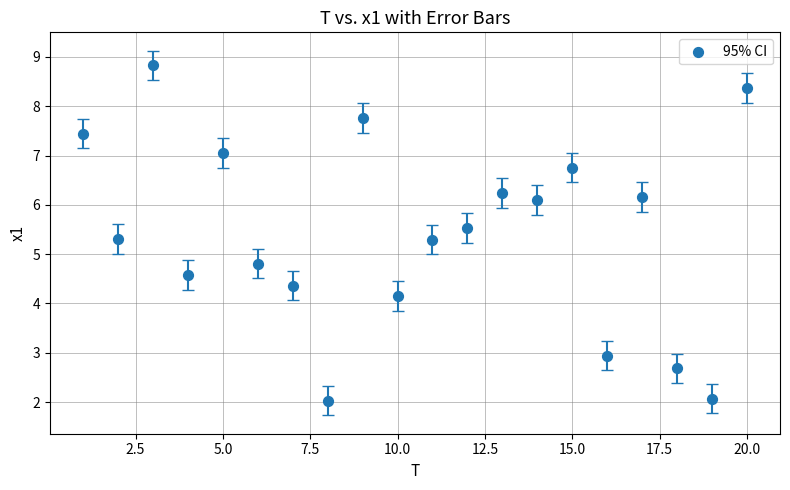

What Y value in the scatter plot is closest to 5?

4.8